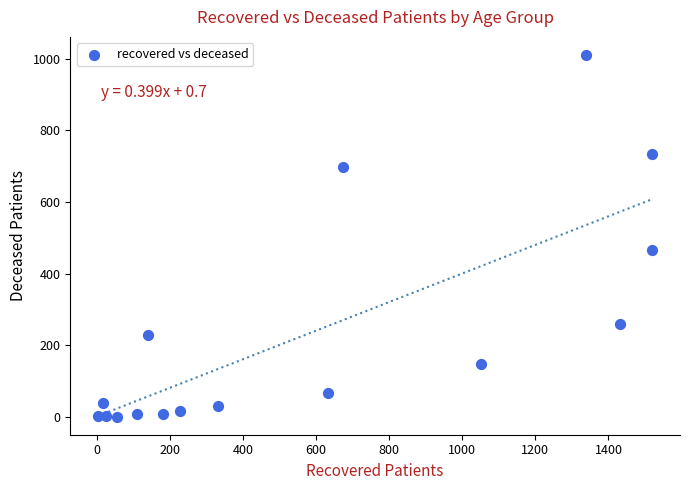

What Y value in the scatter plot is closest to 505?

465